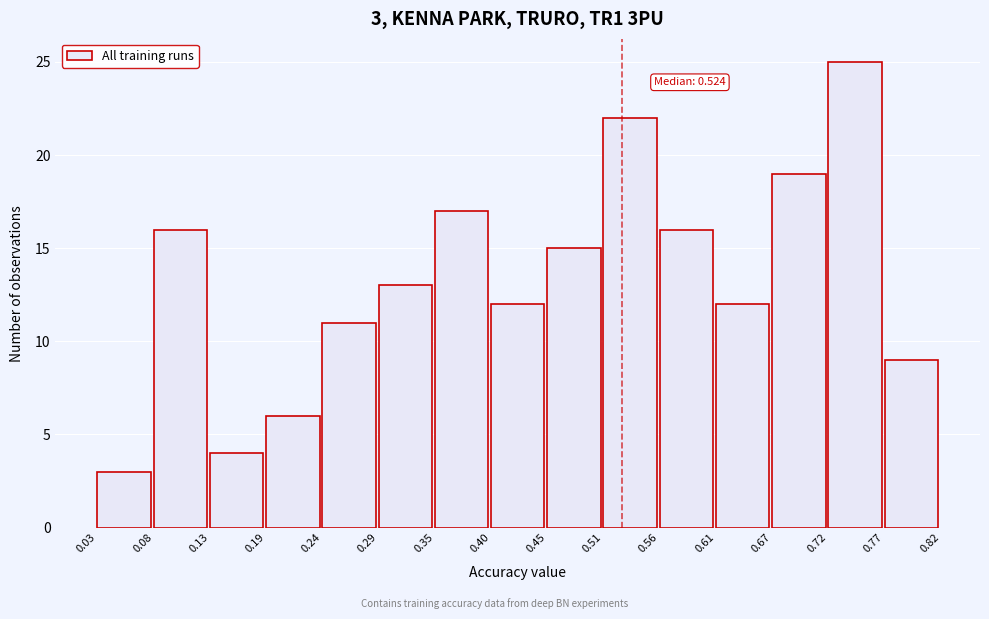

Which range on the x-axis has the tallest bar?

0.72 to 0.77